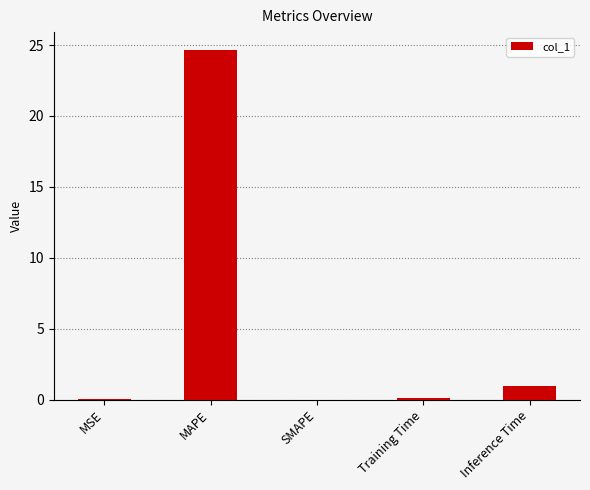

What is the sum of all values?

25.8